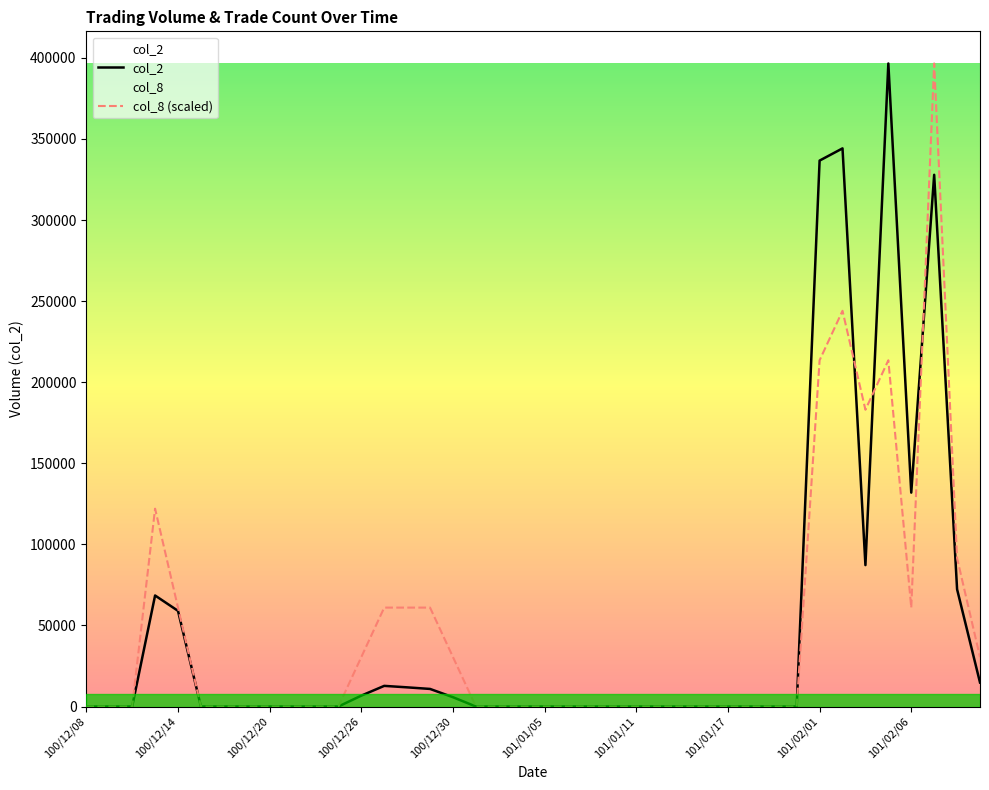

How many lines are shown in the chart?

2